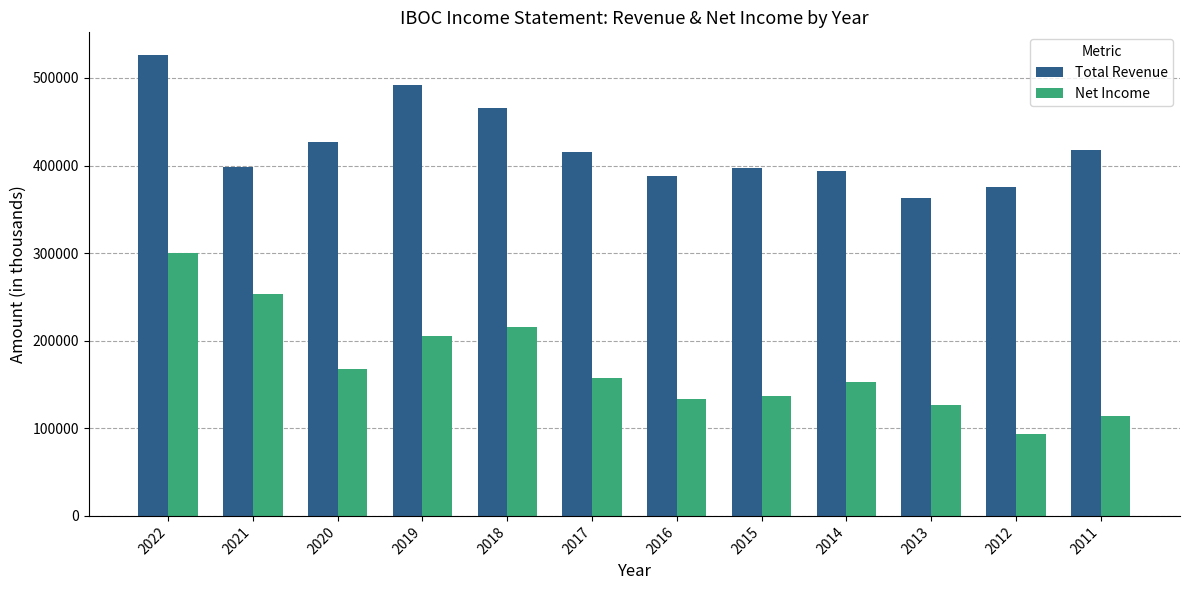

At which category is the sum across all series the highest?

2022